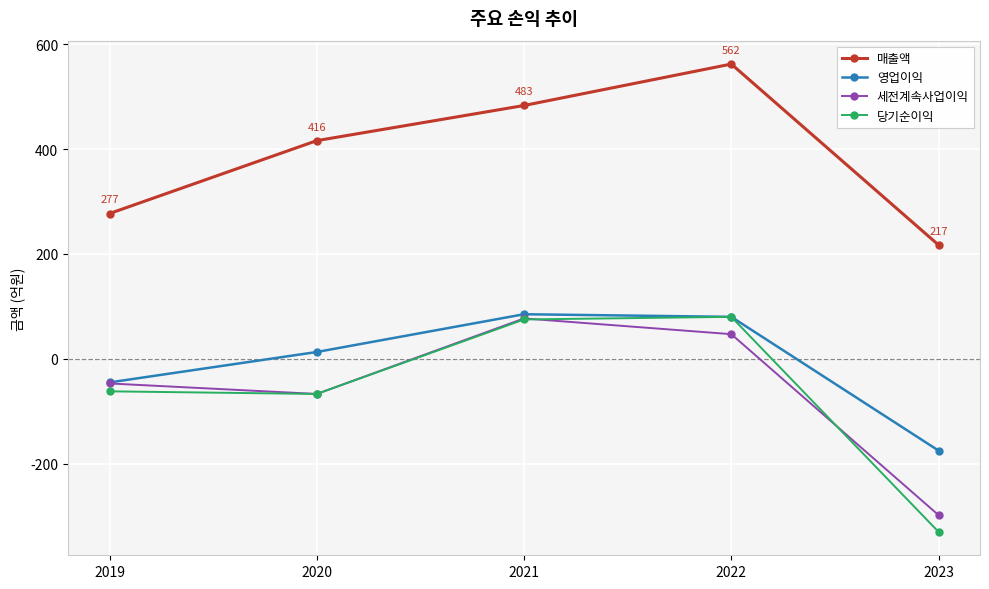

True or false: 매출액 and 당기순이익 cross at least once.

False